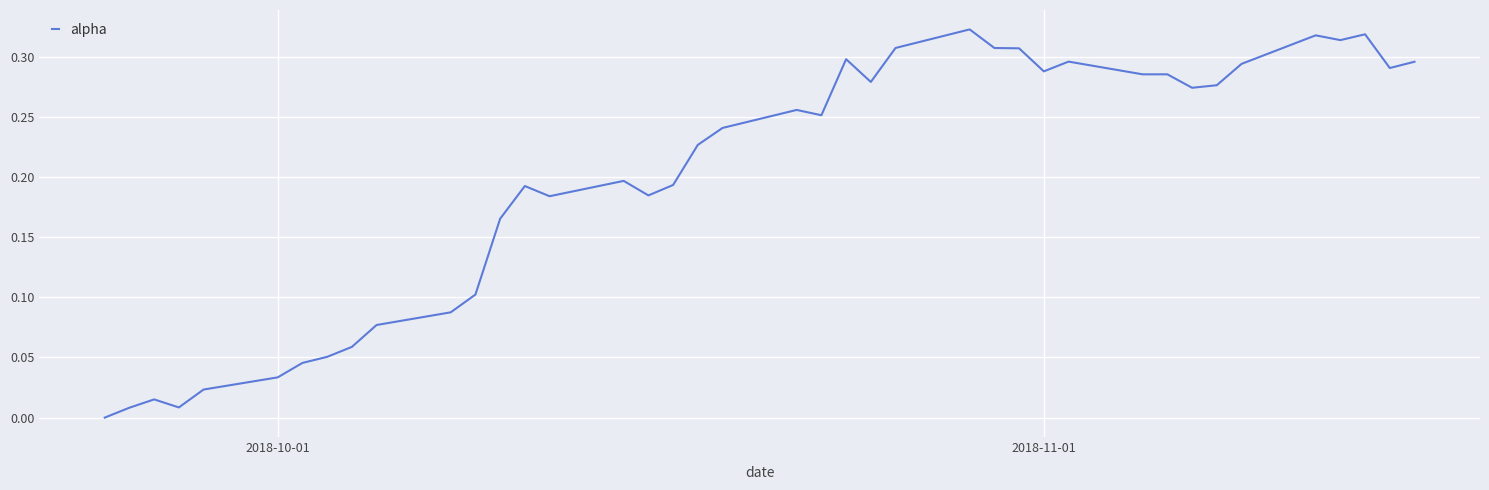

Does the chart have visible grid lines?

Yes